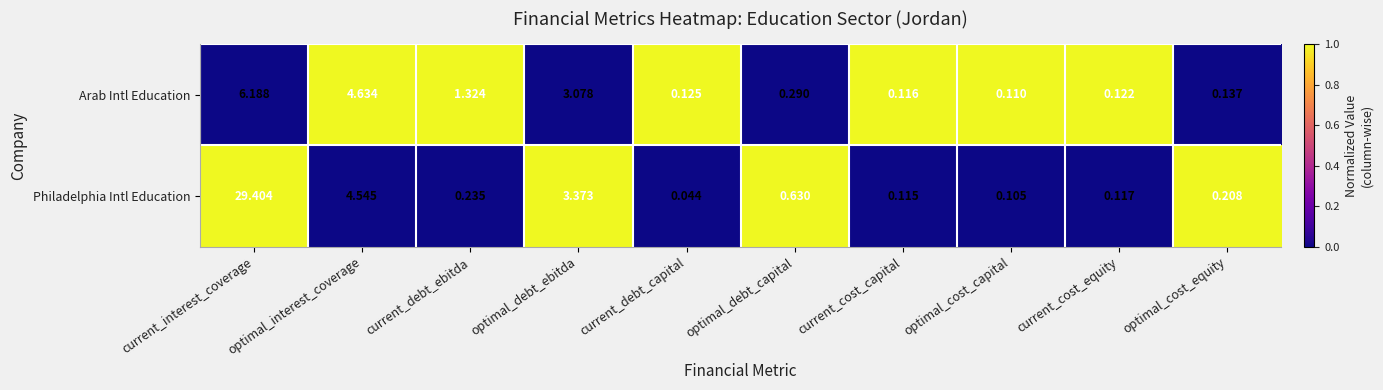

Which series changed the most between optimal_interest_coverage and current_cost_capital?

Arab Intl Education